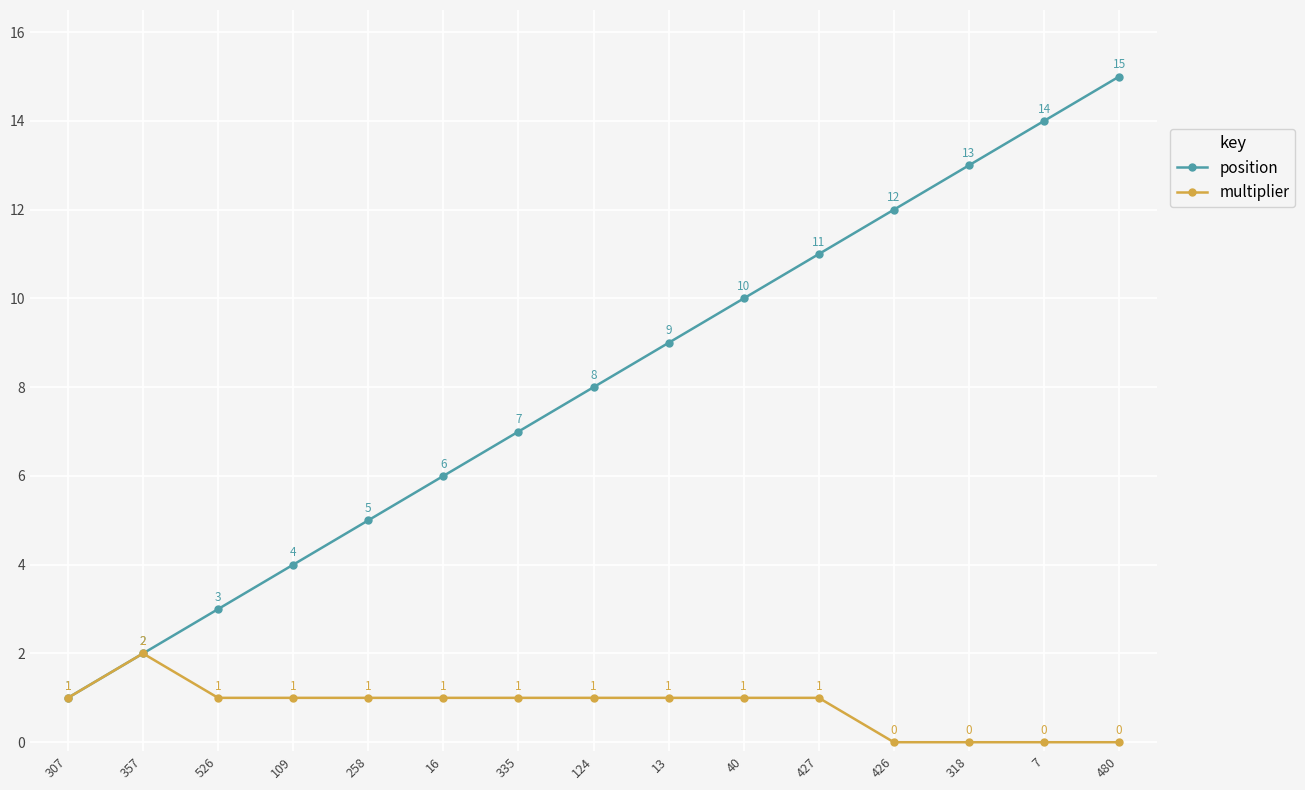

Rank the series at 13 from lowest to highest value.

multiplier, position